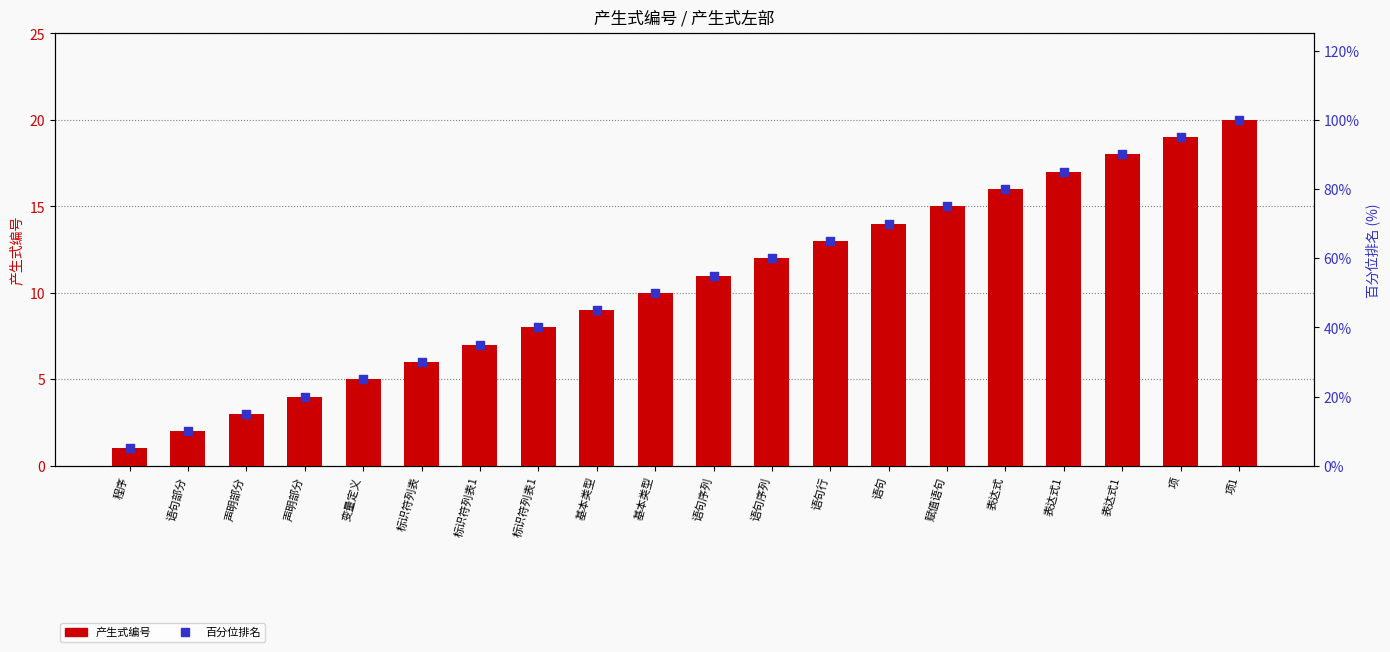

What are all the series names shown in the legend?

产生式编号, 百分位排名